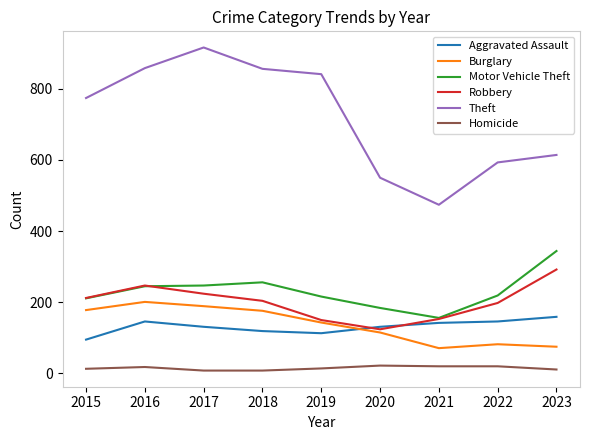

At how many categories does at least one series exceed 545?

8